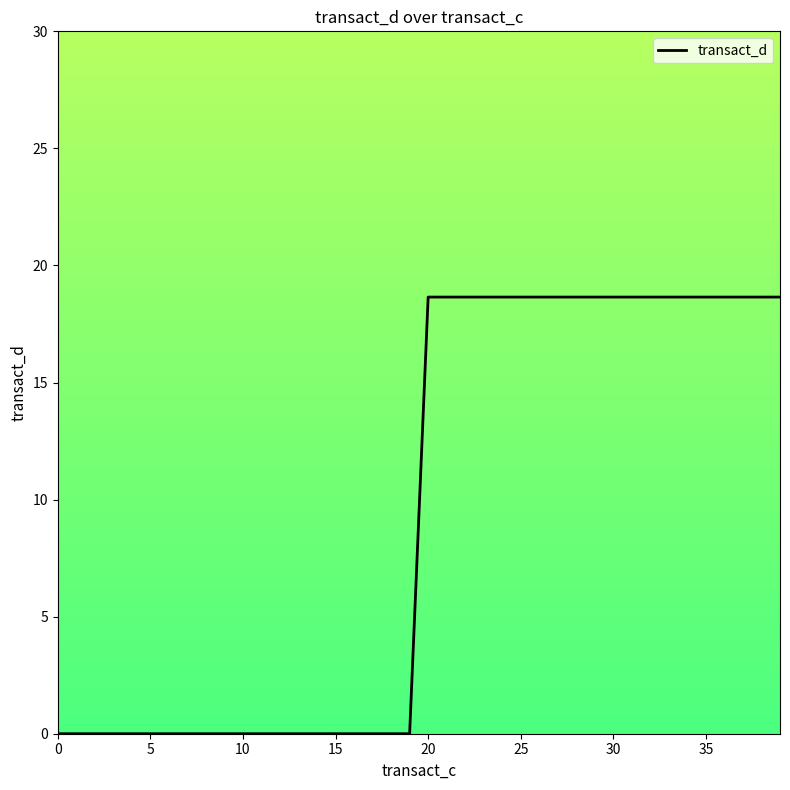

Reading right to left, what are all the values shown in this chart?

18.6	18.6	18.6	18.6	18.6	18.6	18.6	18.6	18.6	18.6	18.6	18.6	18.6	18.6	18.6	18.6	18.6	18.6	18.6	18.6	0.0	0.0	0.0	0.0	0.0	0.0	0.0	0.0	0.0	0.0	0.0	0.0	0.0	0.0	0.0	0.0	0.0	0.0	0.0	0.0